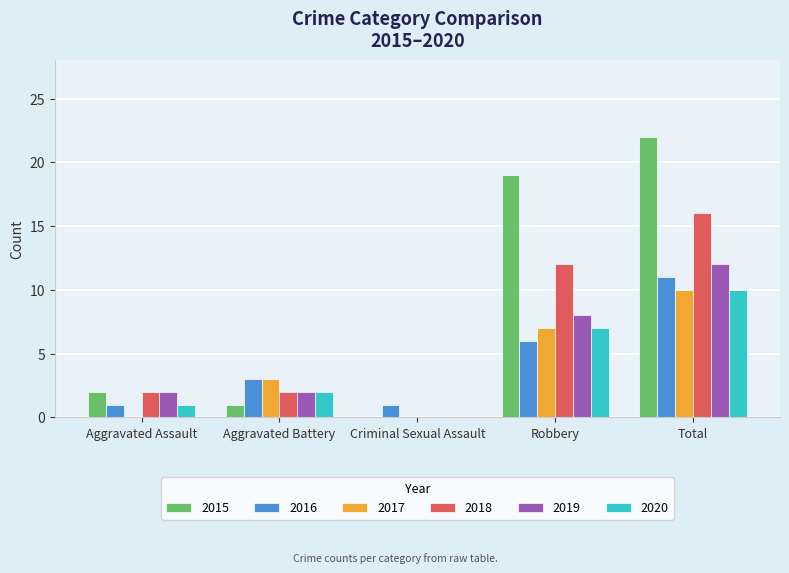

What is the highest value of the 2015 series?

22